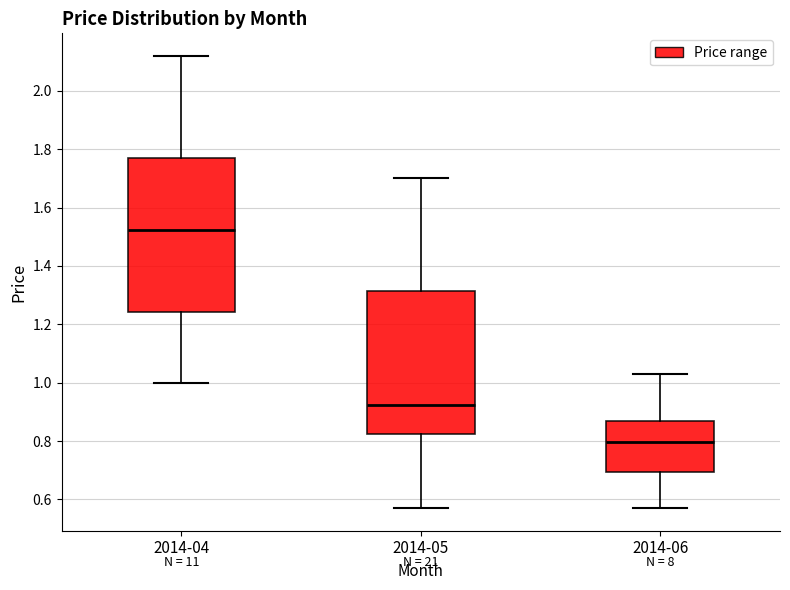

Comparing the boxes themselves (not the whiskers), which one is the tallest?

2014-04